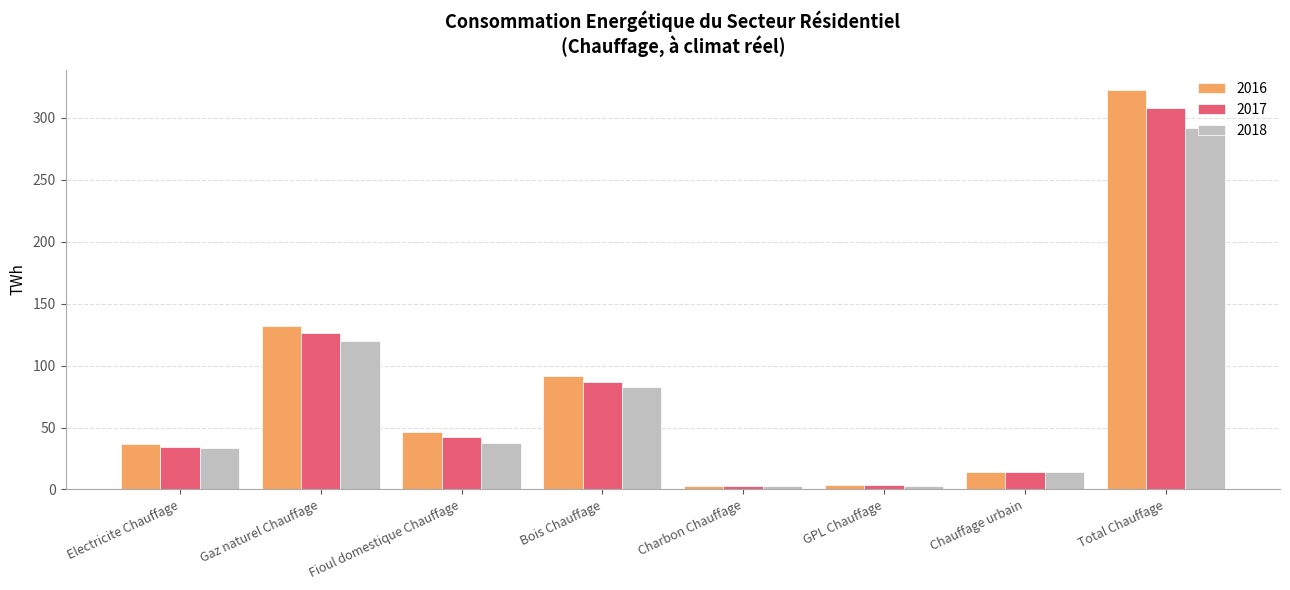

Which category has the highest value in the 2017 series?

Total Chauffage